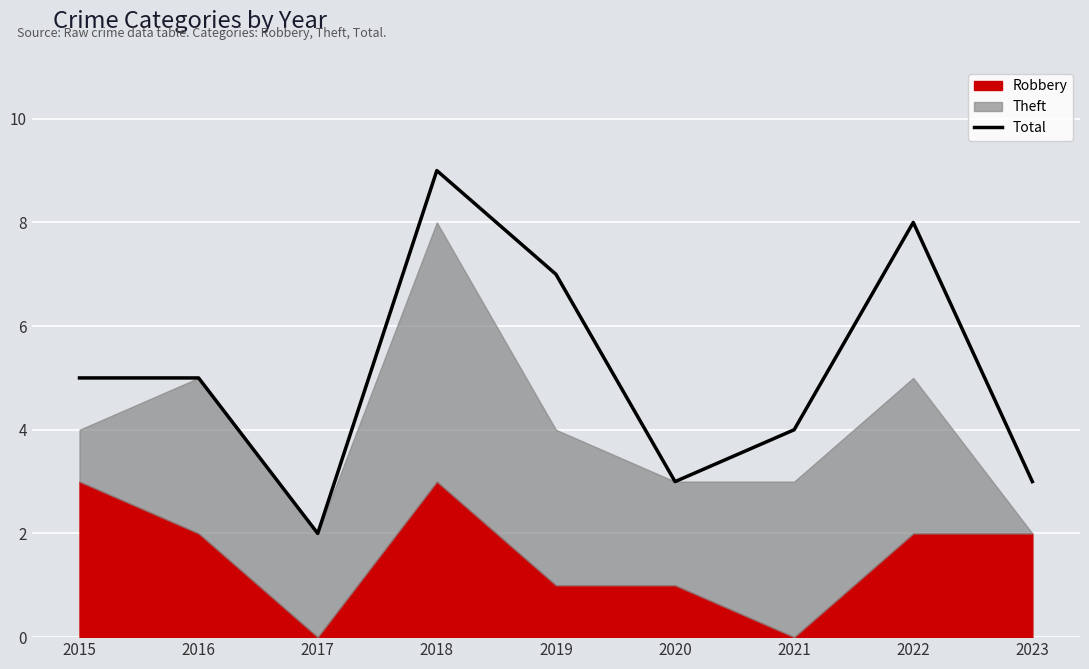

Rank the categories by value from lowest to highest.

2017, 2020, 2023, 2021, 2015, 2016, 2019, 2022, 2018